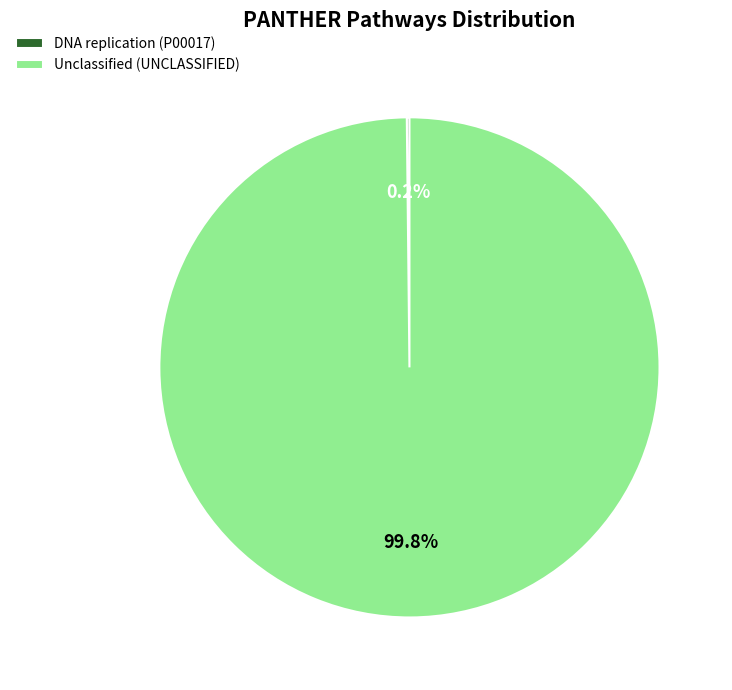

Does any single category account for the majority?

Yes